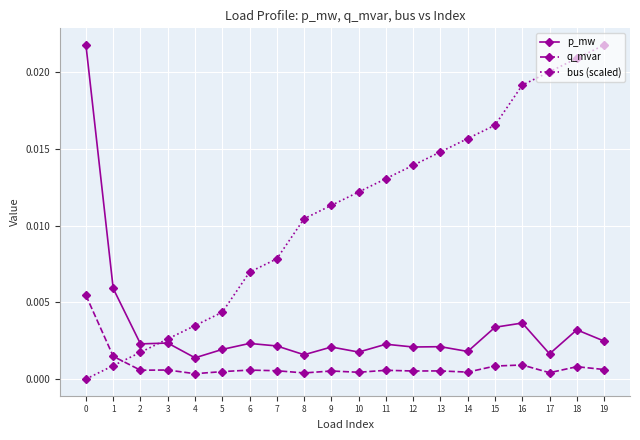

What are all the series names shown in the legend?

p_mw, q_mvar, bus (scaled)